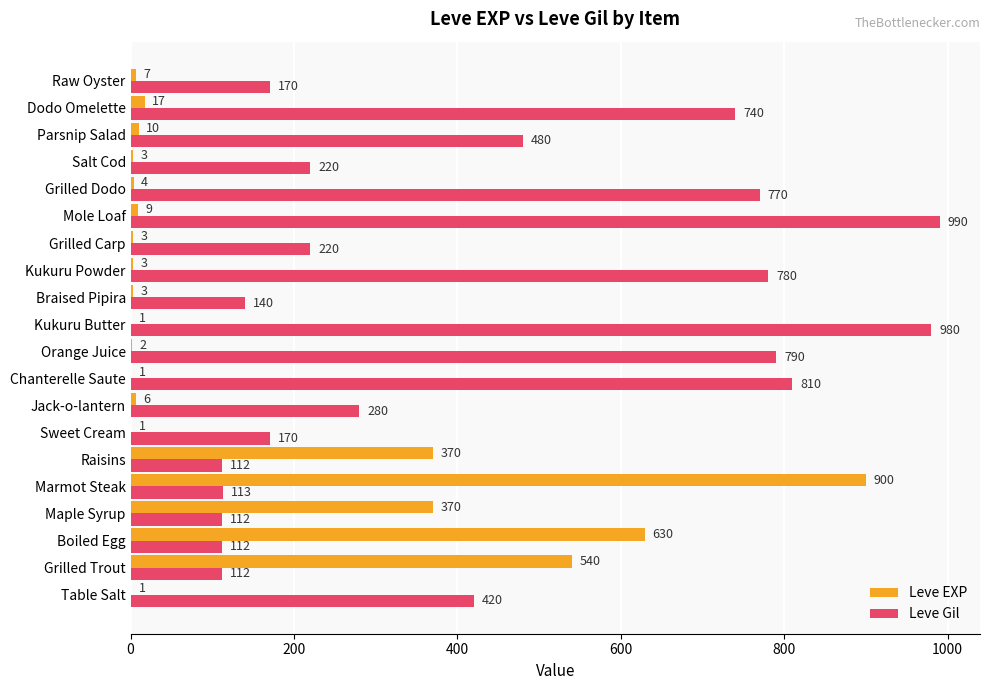

What is the sum of the Leve Gil values at Dodo Omelette and Maple Syrup?

852